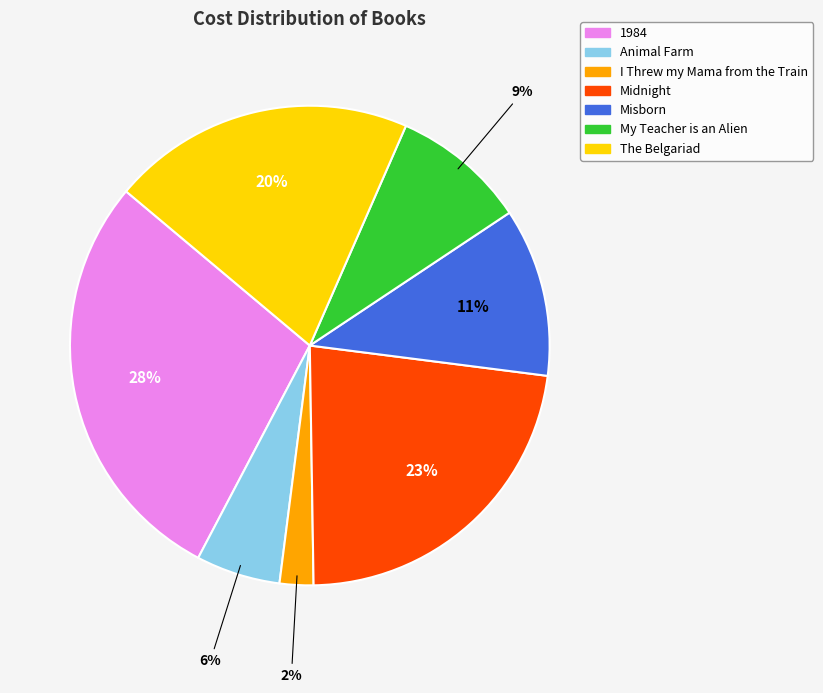

Approximately how many times larger is the value at Midnight compared to 1984?

0.8